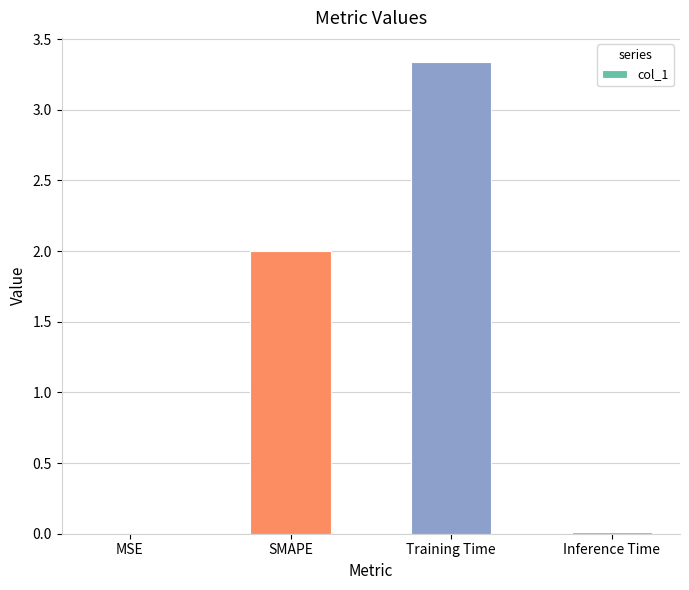

Which label corresponds to the largest value in the chart?

Training Time